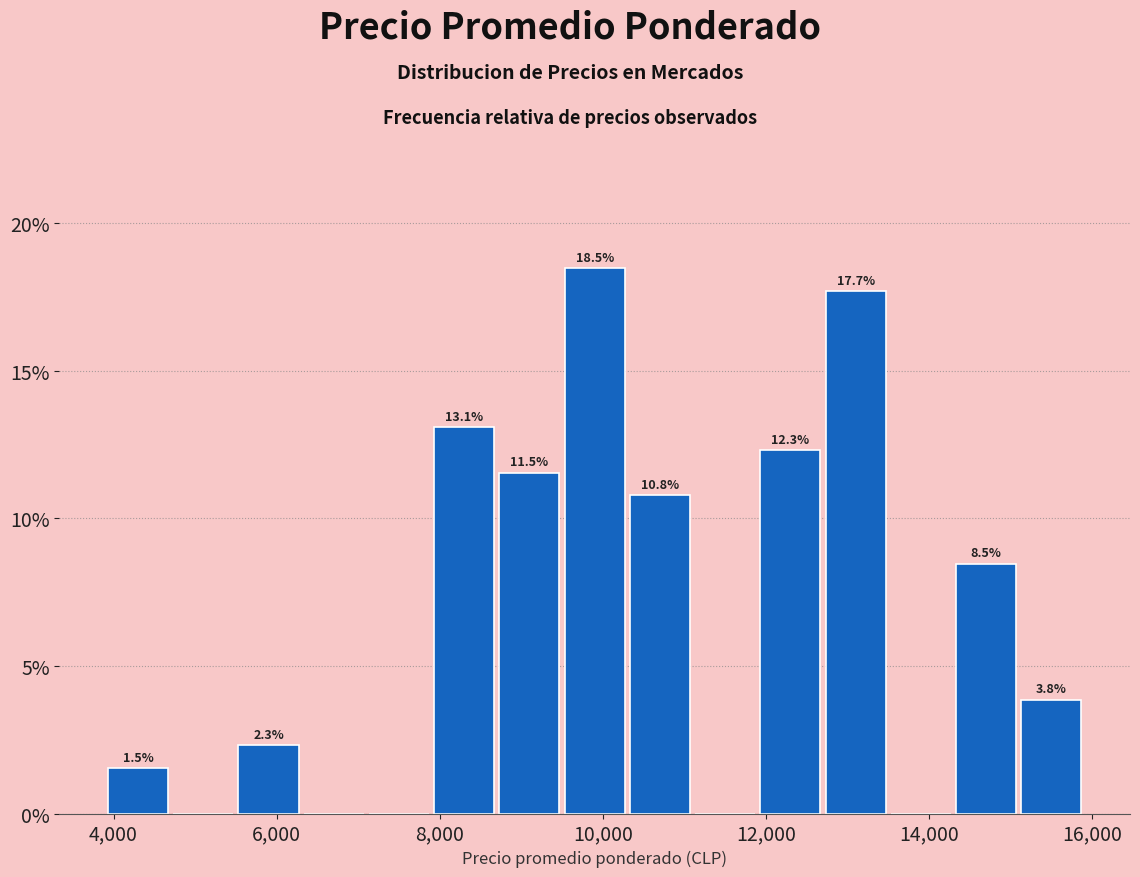

Which range on the x-axis has the tallest bar?

9500 to 10300